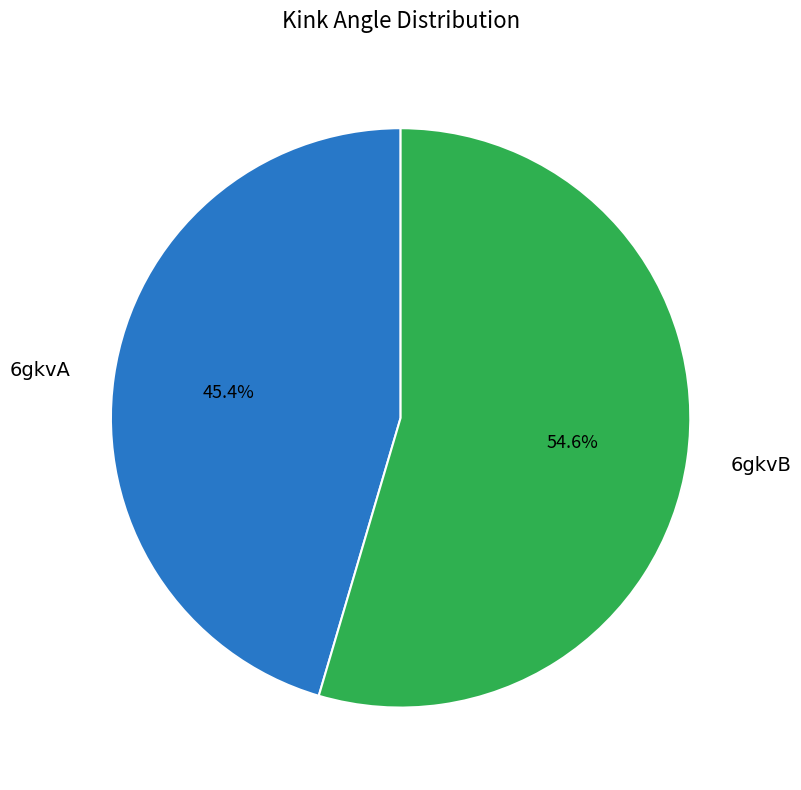

To the nearest percent, what is the difference between the largest and smallest slice percentages?

9%